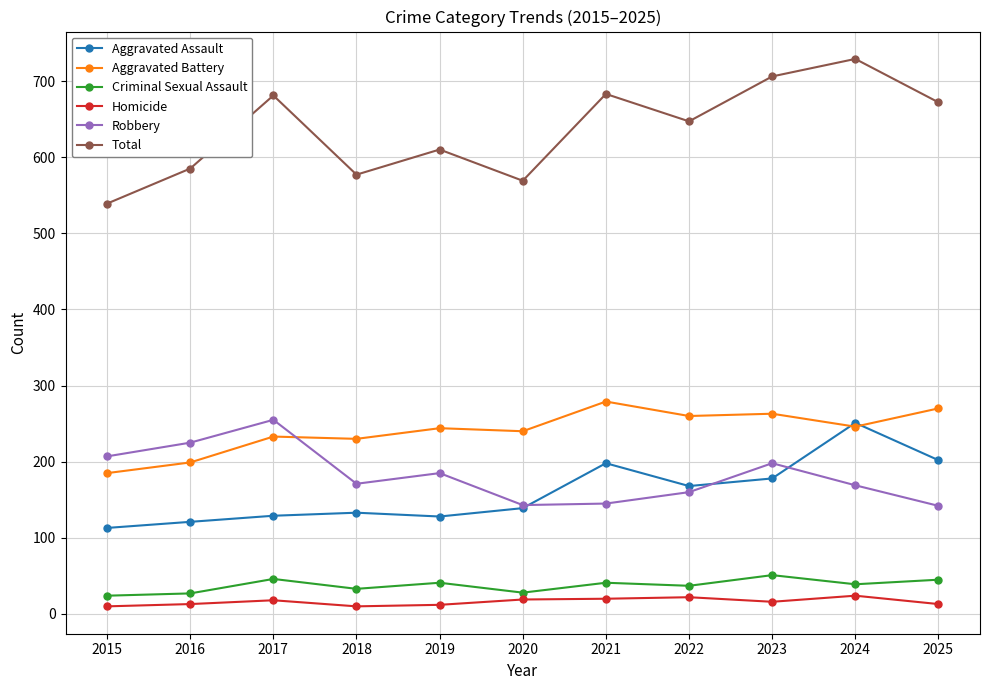

True or false: Total and Criminal Sexual Assault cross at least once.

False